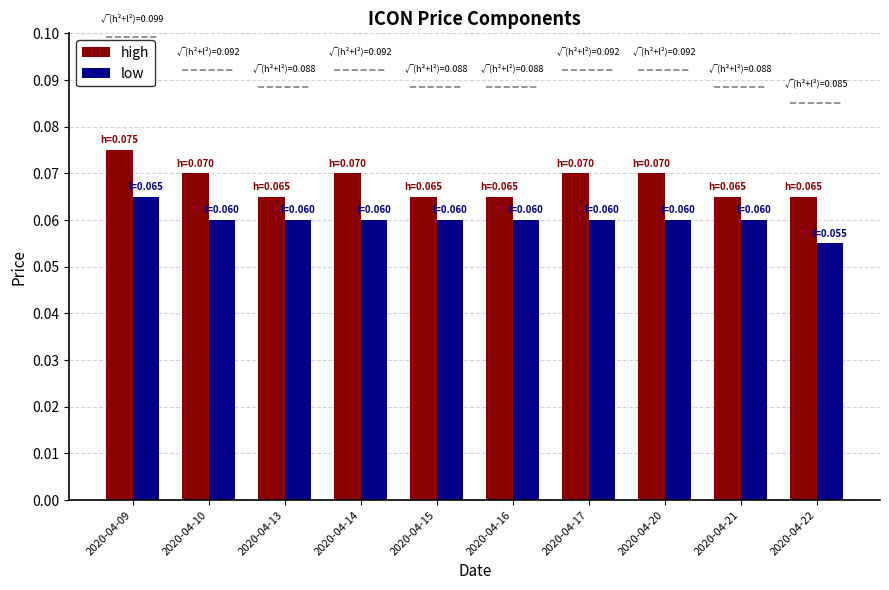

Reading left to right, list all the values displayed in this chart.

high: 0.1	0.1	0.1	0.1	0.1	0.1	0.1	0.1	0.1	0.1
low: 0.1	0.1	0.1	0.1	0.1	0.1	0.1	0.1	0.1	0.1